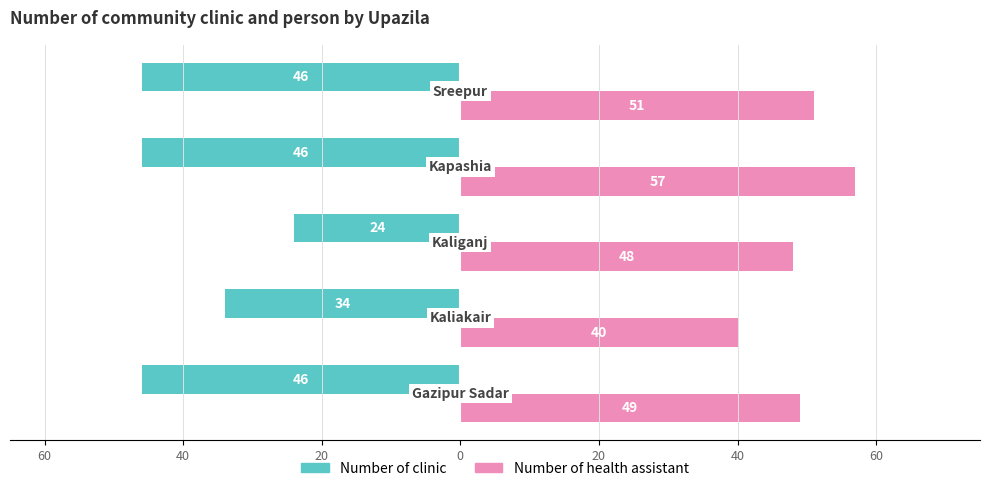

What are all the series names shown in the legend?

Number of clinic, Number of health assistant